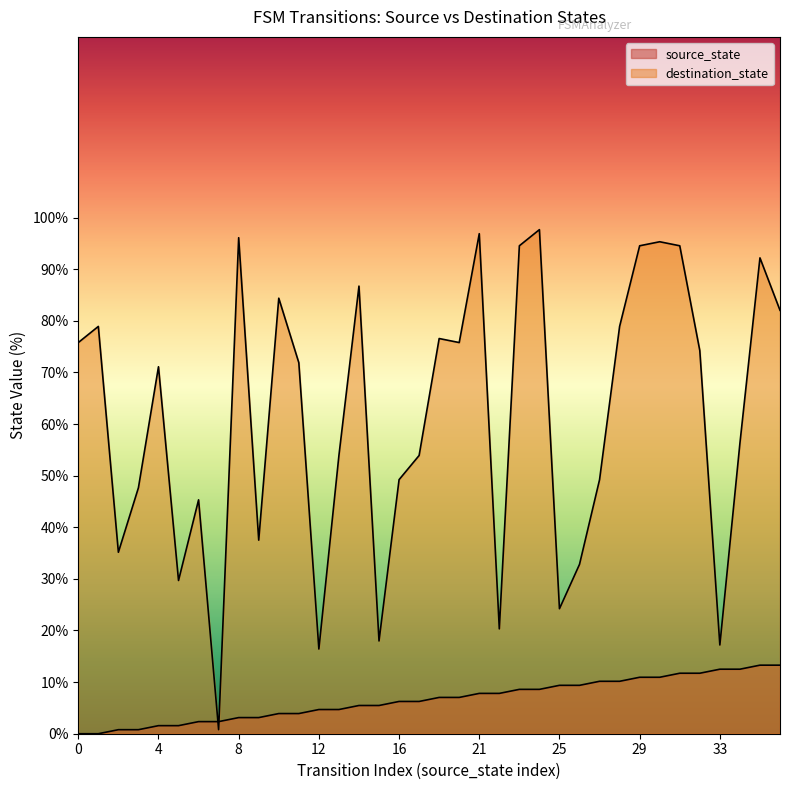

At which category does the chart reach its peak across all series?

24